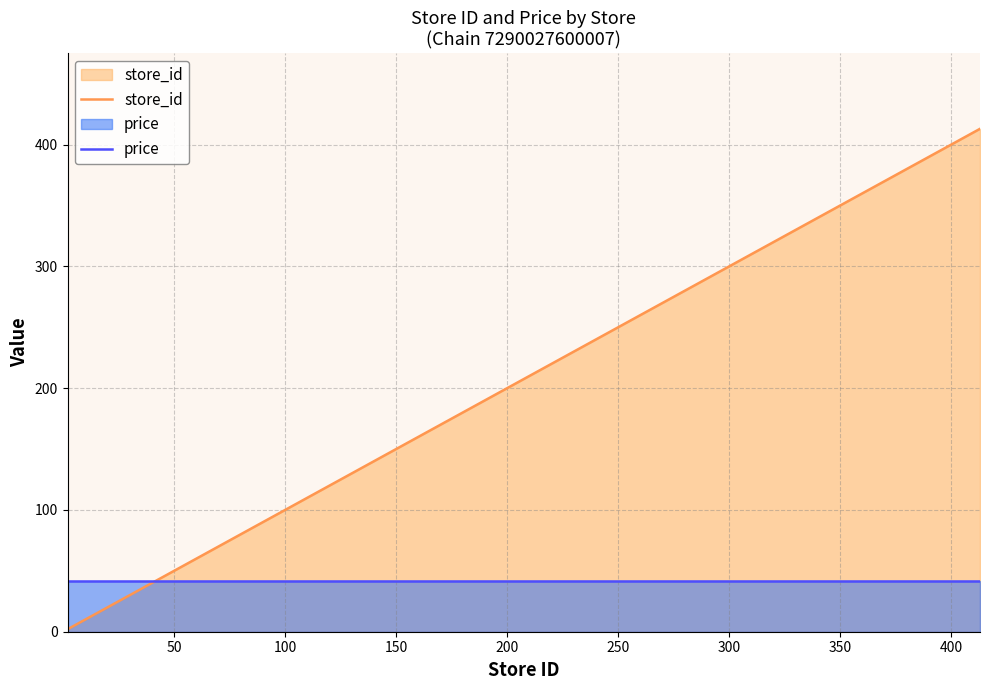

True or false: price and store_id intersect in this chart.

True